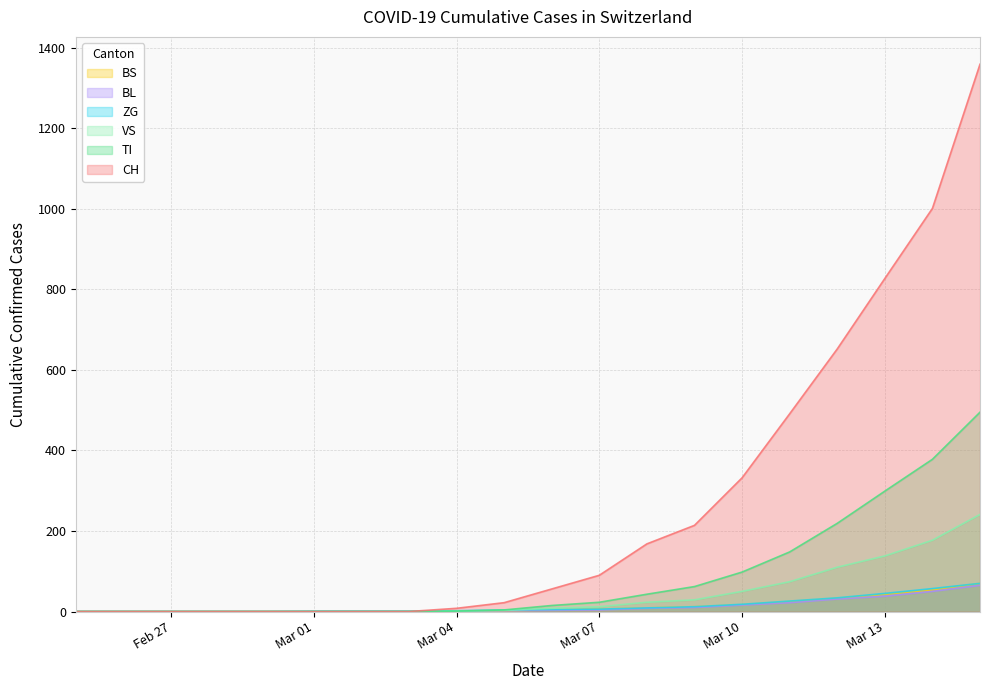

At 2020-03-05, list the series in order from largest to smallest.

CH, TI, ZG, VS, BL, BS